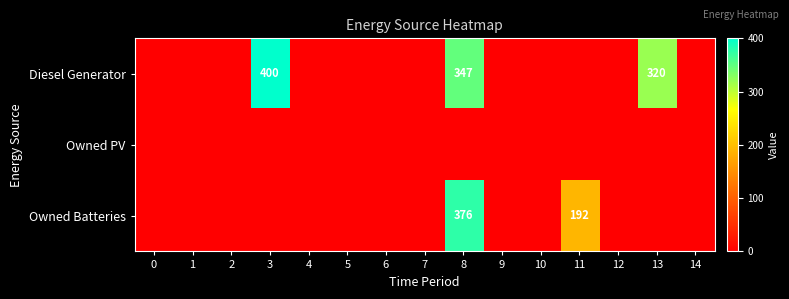

True or false: Owned Batteries has a value of 563 at 8.

False